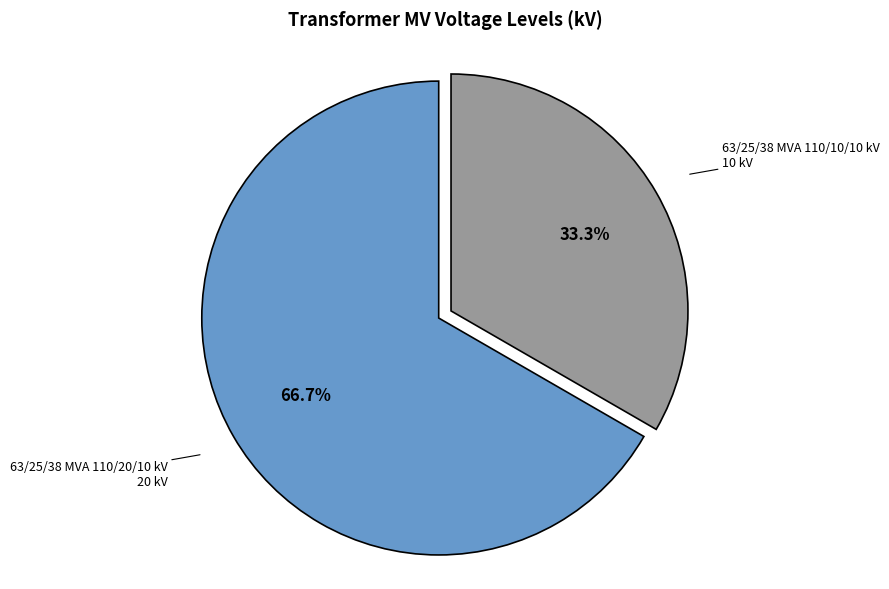

Does any single category account for the majority?

Yes